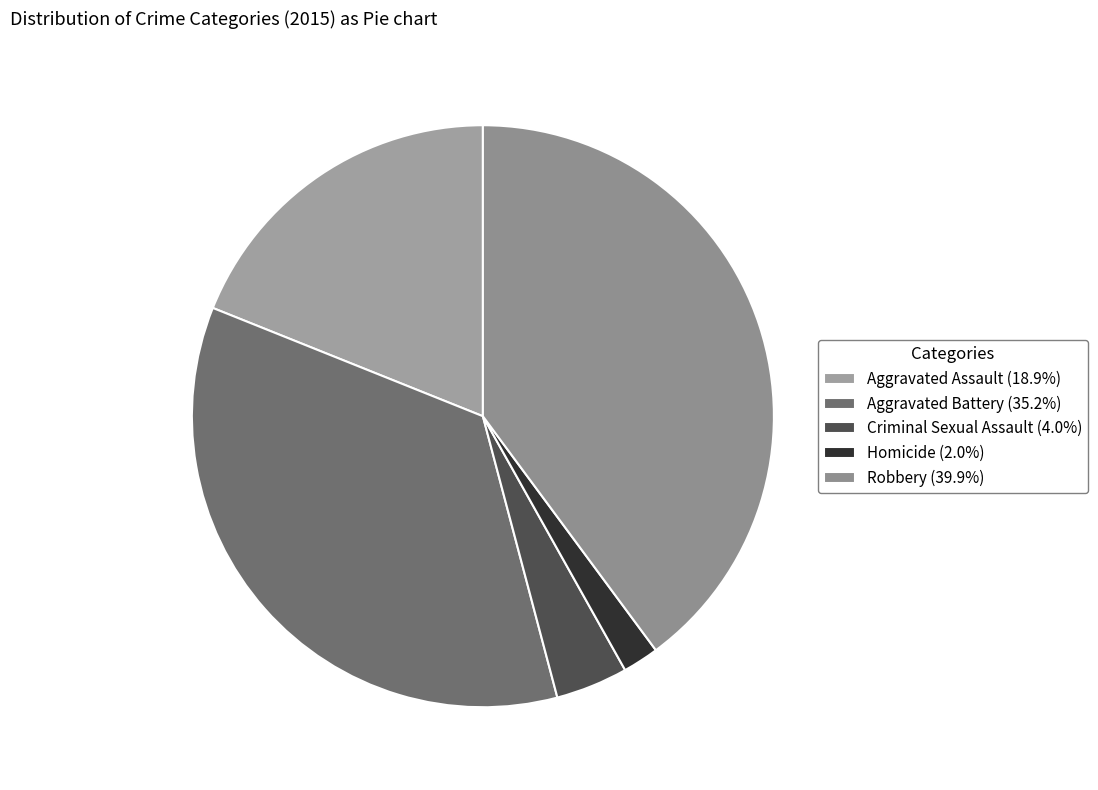

What is the largest slice in the pie chart?

Robbery